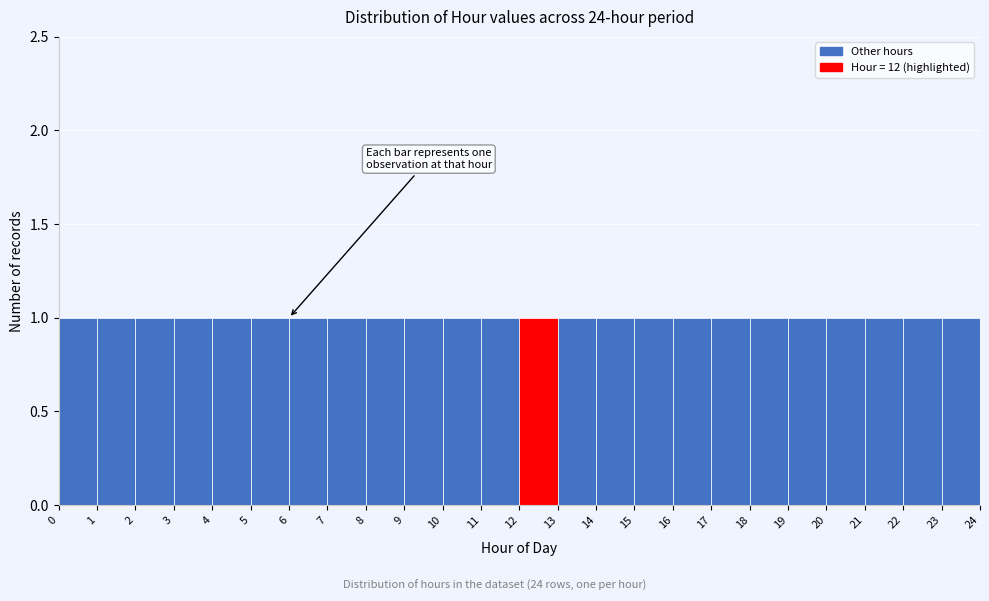

Reading left to right, transcribe this chart: for each bar, give the range it covers on the x-axis and its height. The values are not printed on the chart, so give them approximately, as read against the axis.

0 to 1: 1
1 to 2: 1
2 to 3: 1
3 to 4: 1
4 to 5: 1
5 to 6: 1
6 to 7: 1
7 to 8: 1
8 to 9: 1
9 to 10: 1
10 to 11: 1
11 to 12: 1
12 to 13: 1
13 to 14: 1
14 to 15: 1
15 to 16: 1
16 to 17: 1
17 to 18: 1
18 to 19: 1
19 to 20: 1
20 to 21: 1
21 to 22: 1
22 to 23: 1
23 to 24: 1